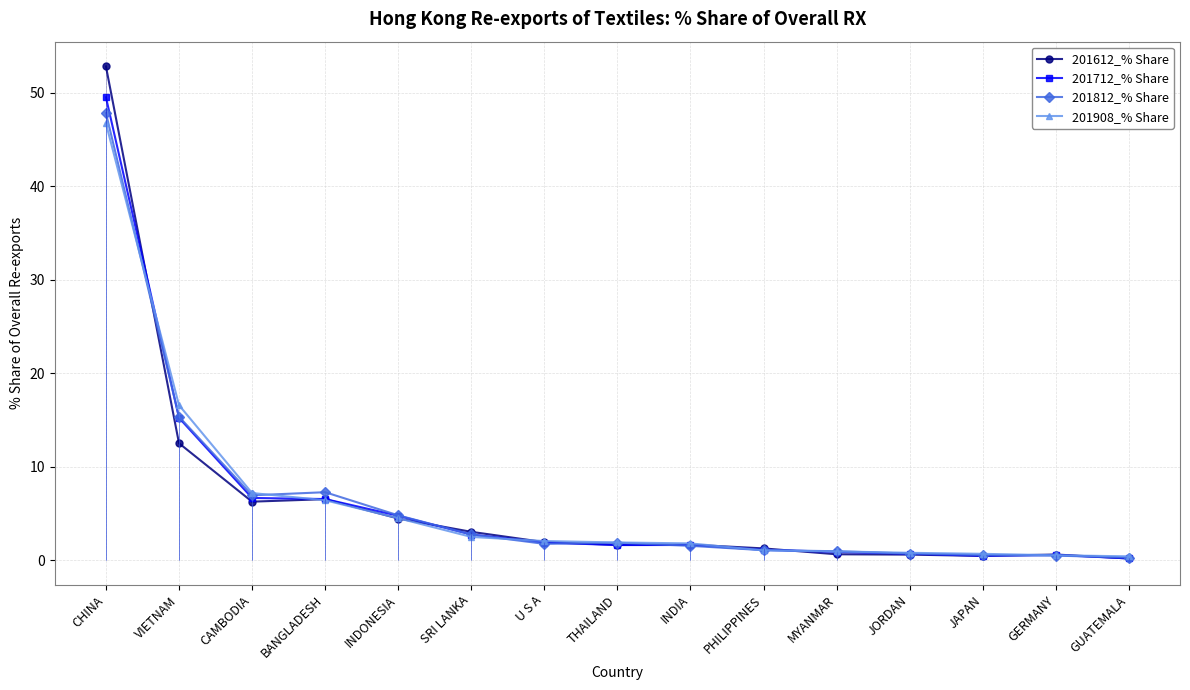

List the series in order of their peak value, highest first.

201612_% Share, 201712_% Share, 201812_% Share, 201908_% Share